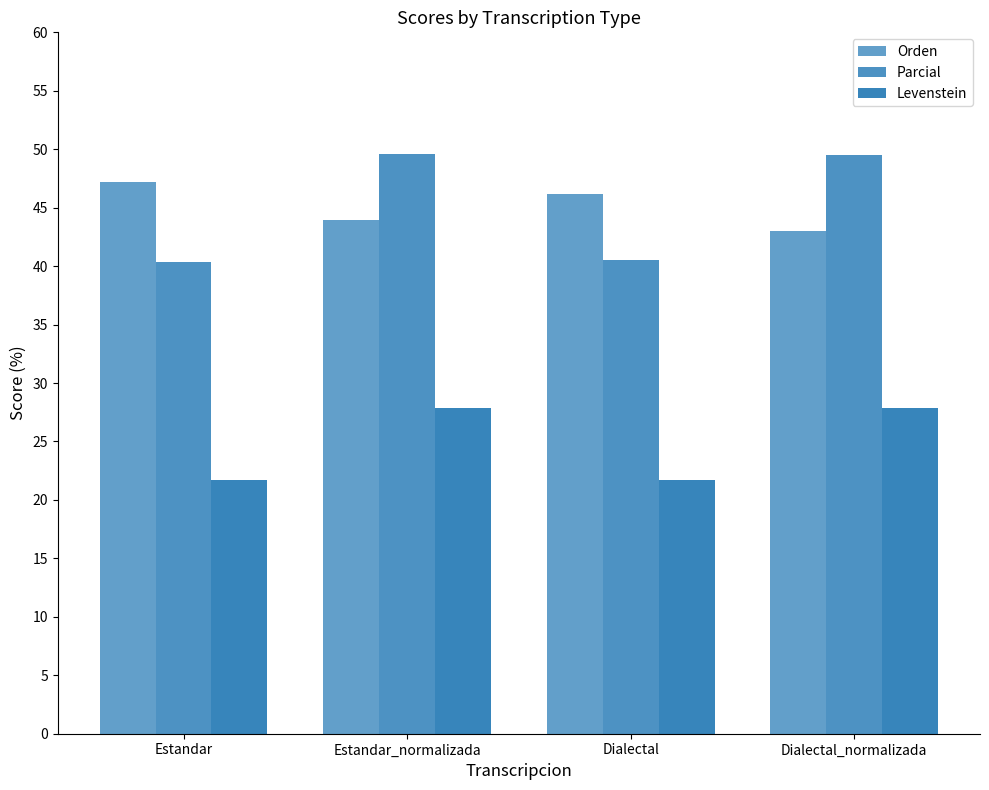

List the labels in order of Orden value, smallest first.

Dialectal_normalizada, Estandar_normalizada, Dialectal, Estandar